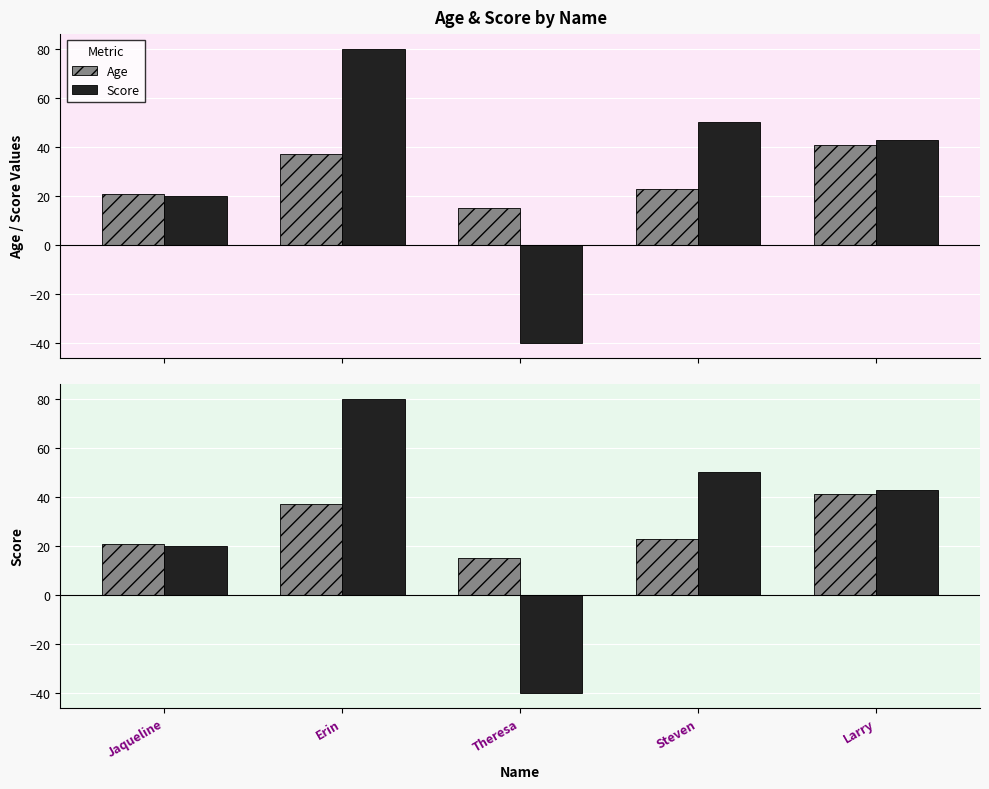

Rank the categories by Score value from highest to lowest.

Erin, Steven, Larry, Jaqueline, Theresa